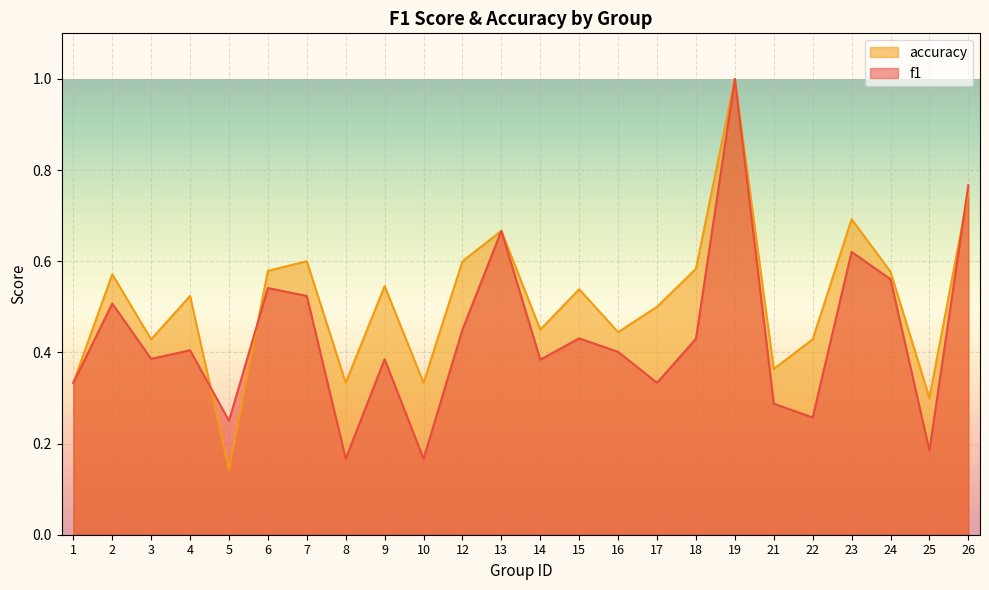

Where do accuracy and f1 first cross each other?

4 and 5